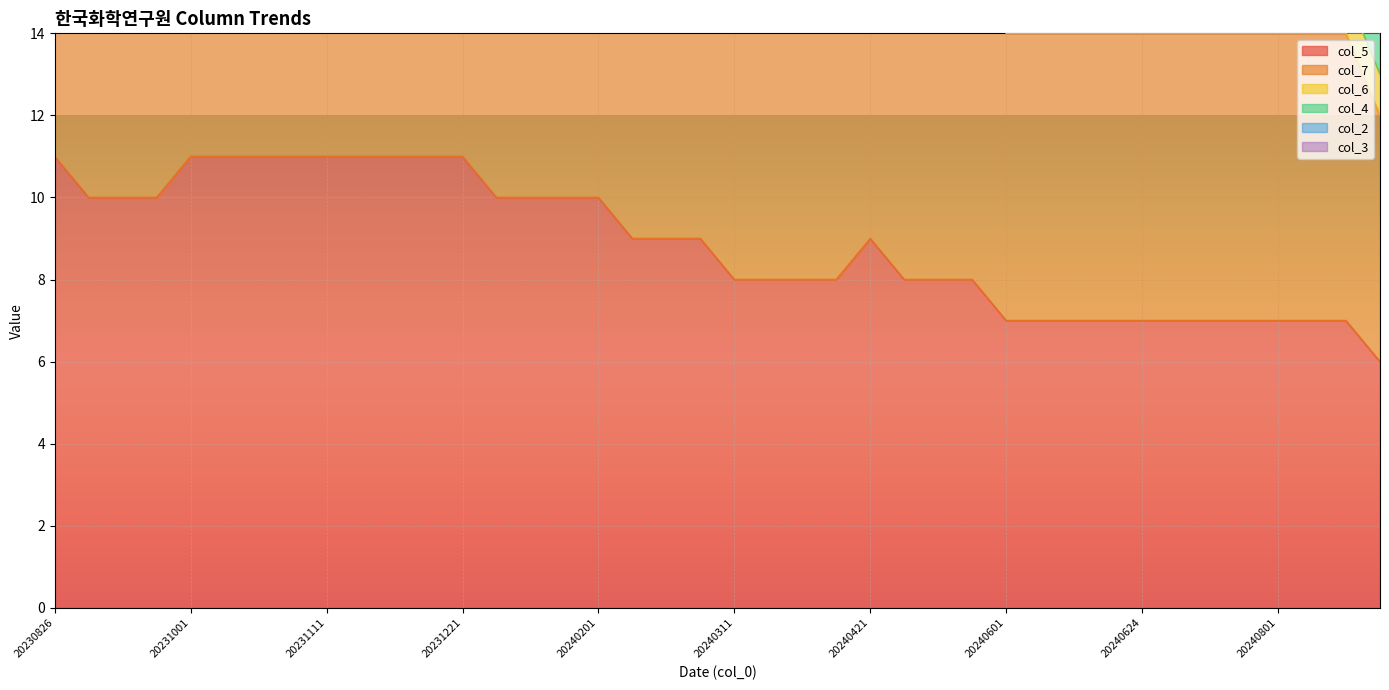

Which series has the widest spread of values?

col_6